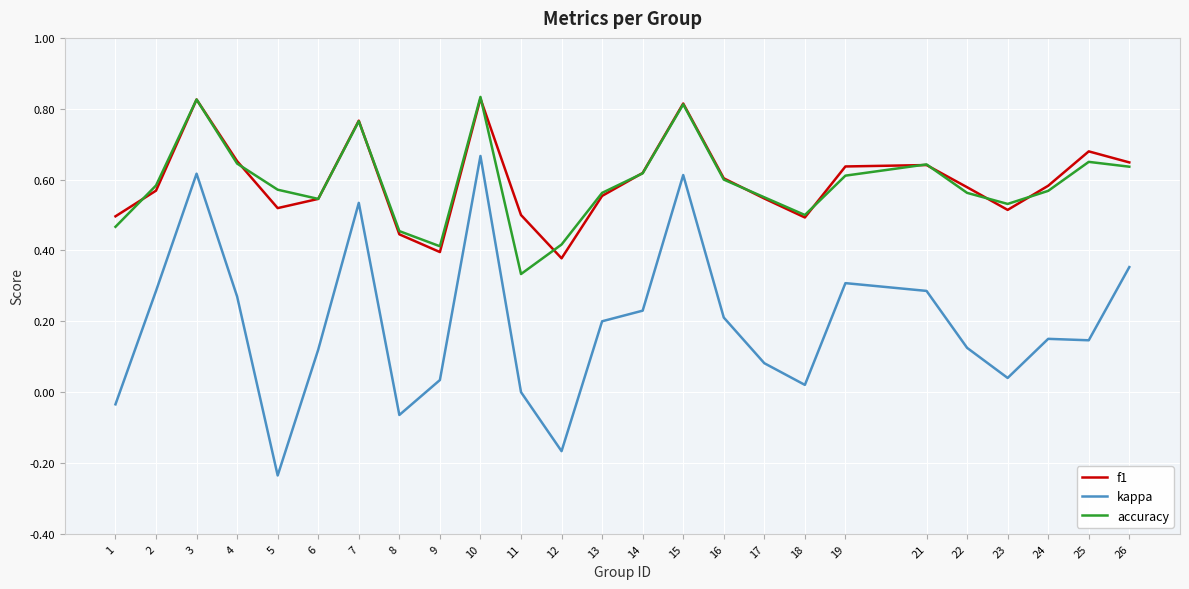

Is it true that f1 equals 0.5 at 11?

True